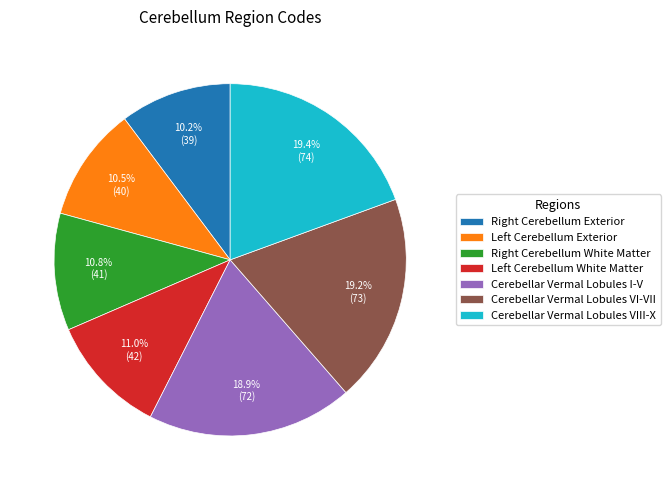

How many segments does this pie chart have?

7